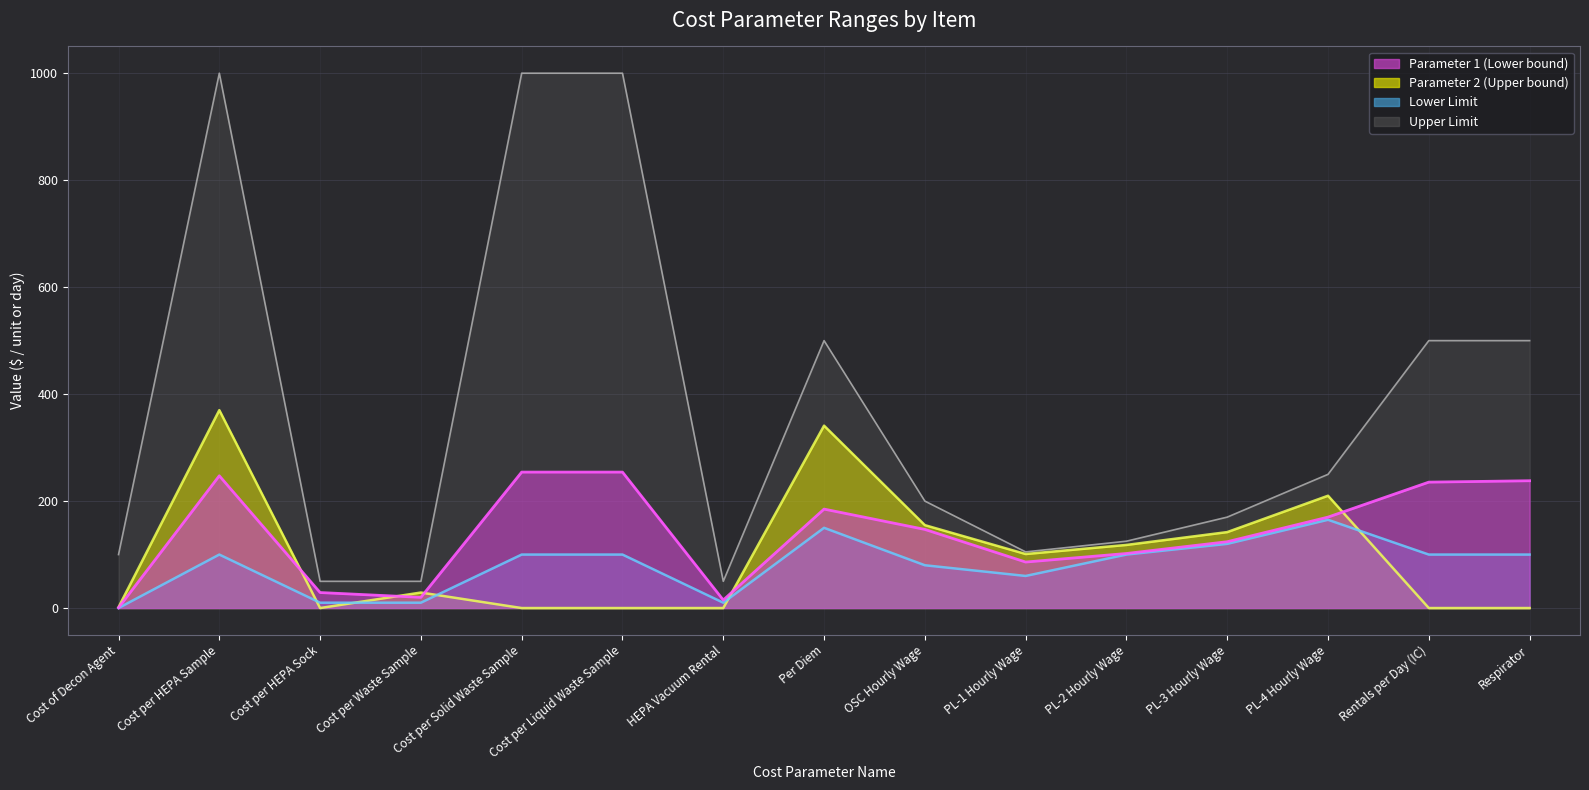

Which series has the largest range (max minus min)?

Upper Limit